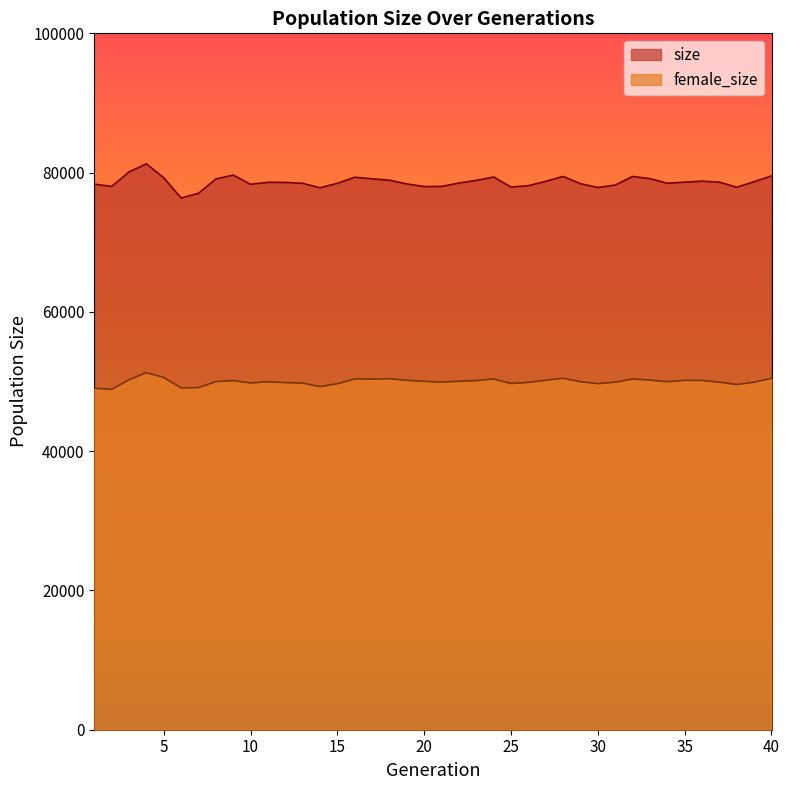

At which label does size reach its minimum?

6